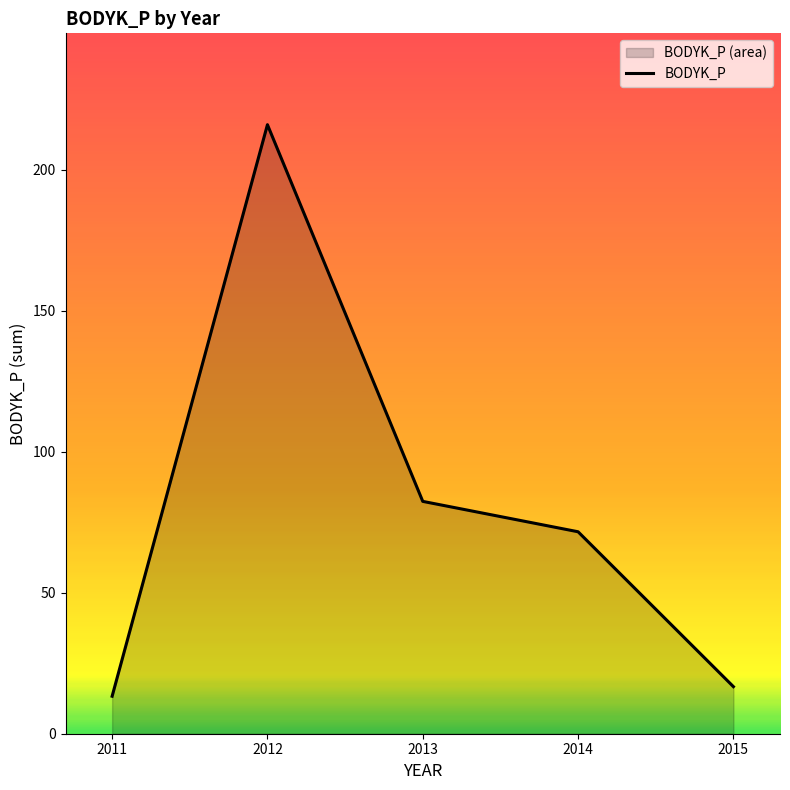

Which label corresponds to the largest value in the chart?

2012